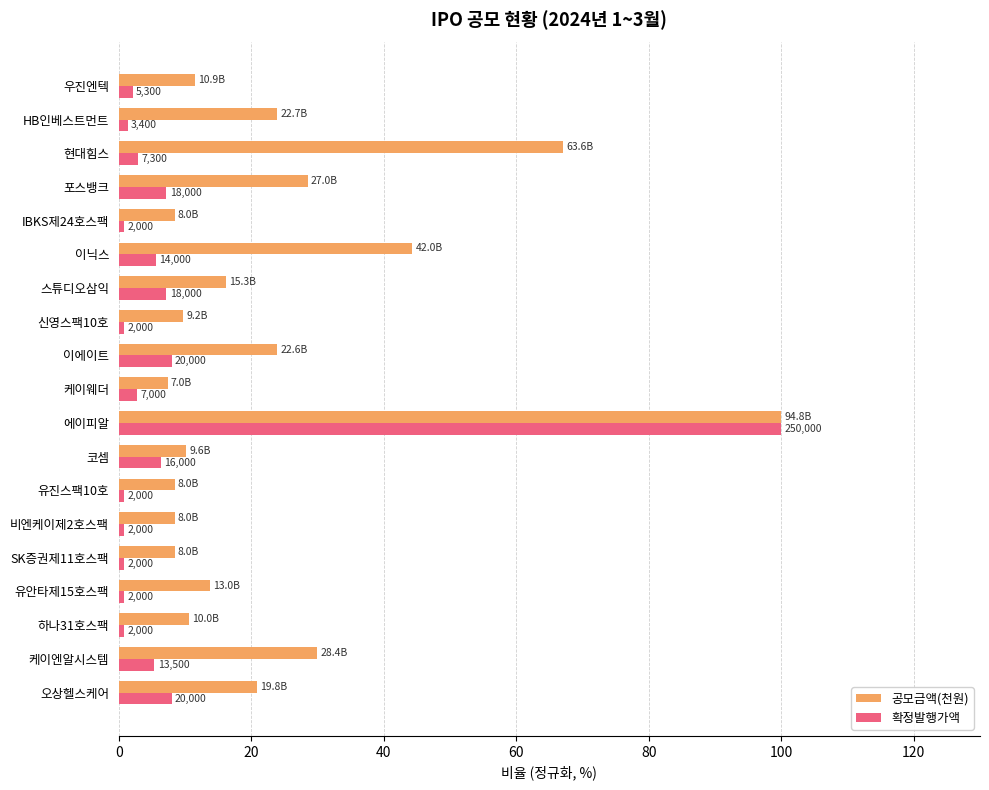

What are all the series names shown in the legend?

공모금액(천원), 확정발행가액